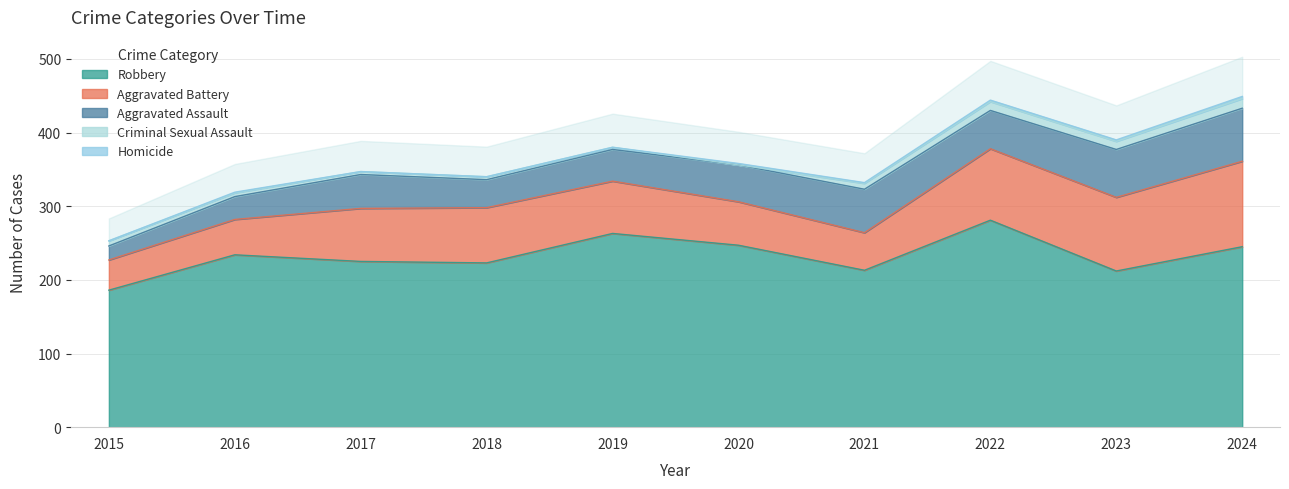

How many data points does each series have?

10